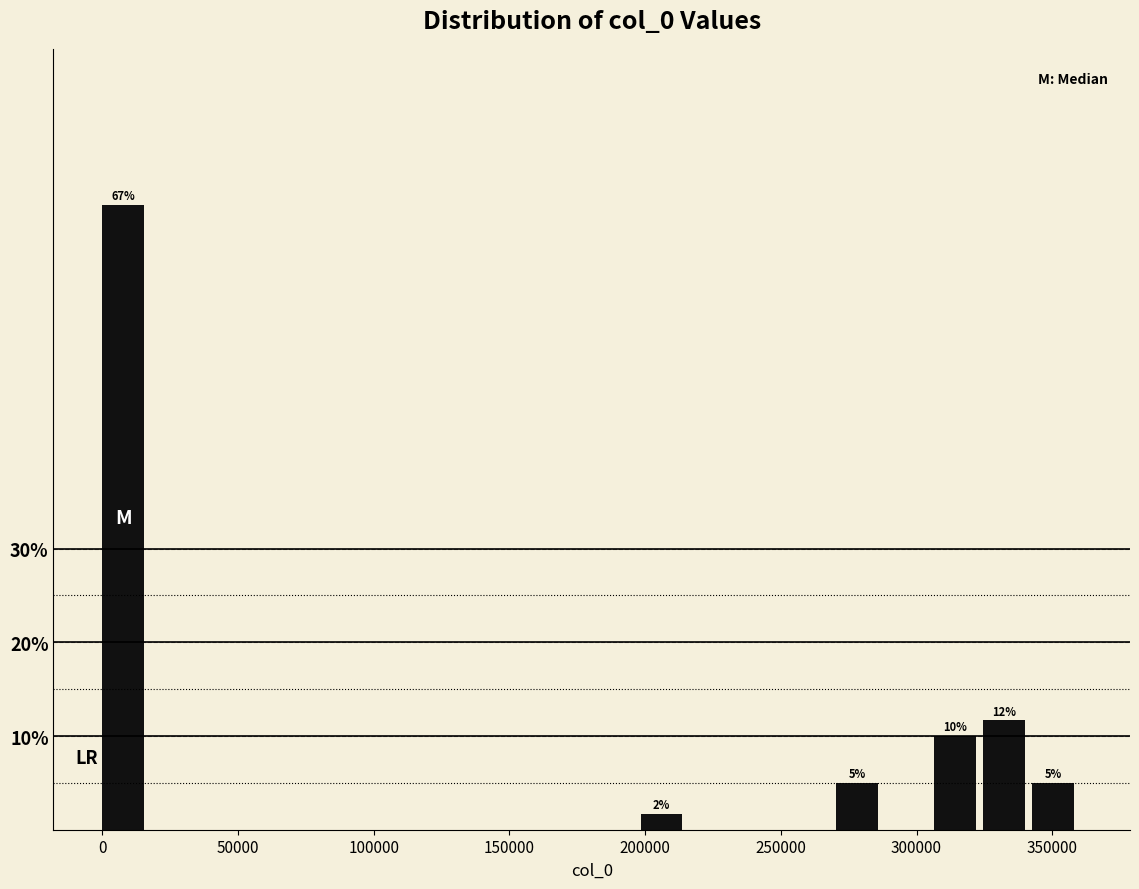

Read against the x-axis, roughly where is the centre of the tallest bar?

10000